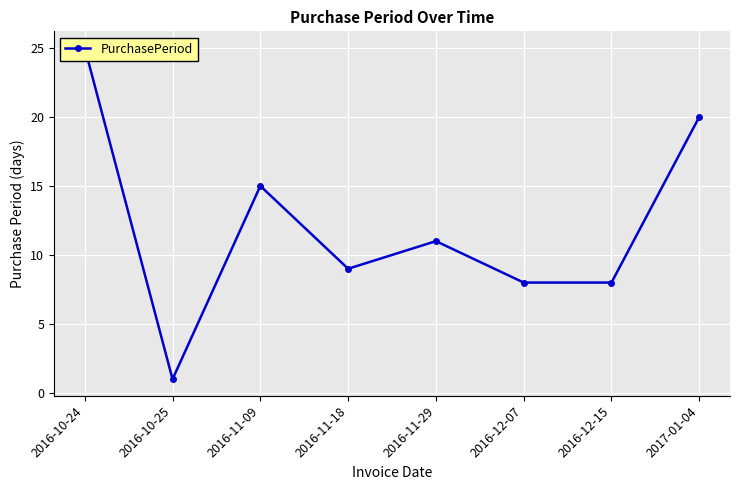

The value at 2016-11-18 is 9. True or false?

True